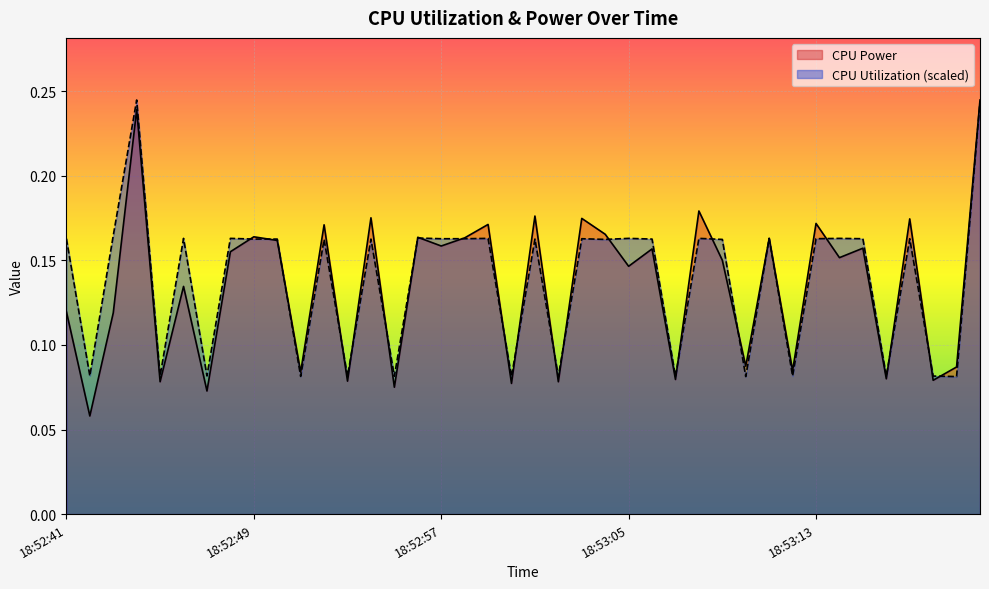

What is the maximum value shown in the chart?

0.2